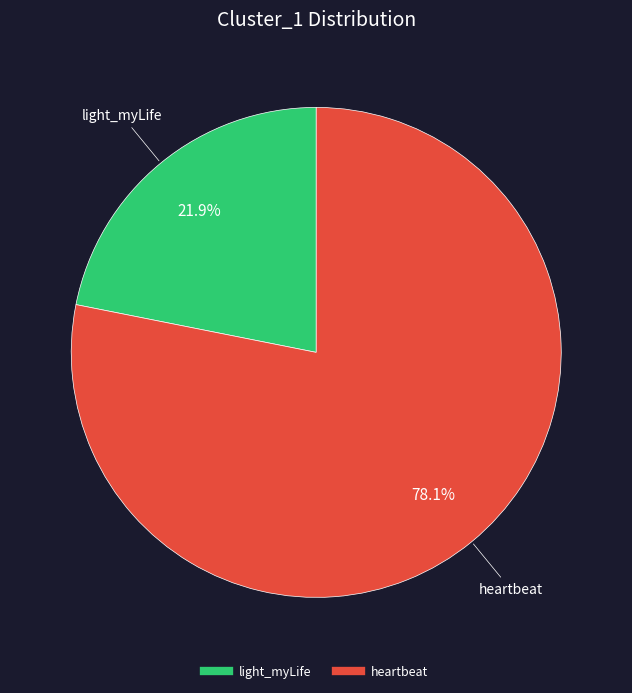

What is the largest slice in the pie chart?

heartbeat